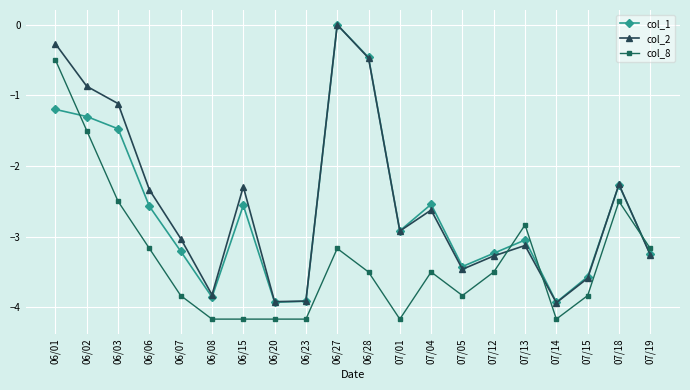

What is the difference between the highest and lowest values at 06/08?

0.3